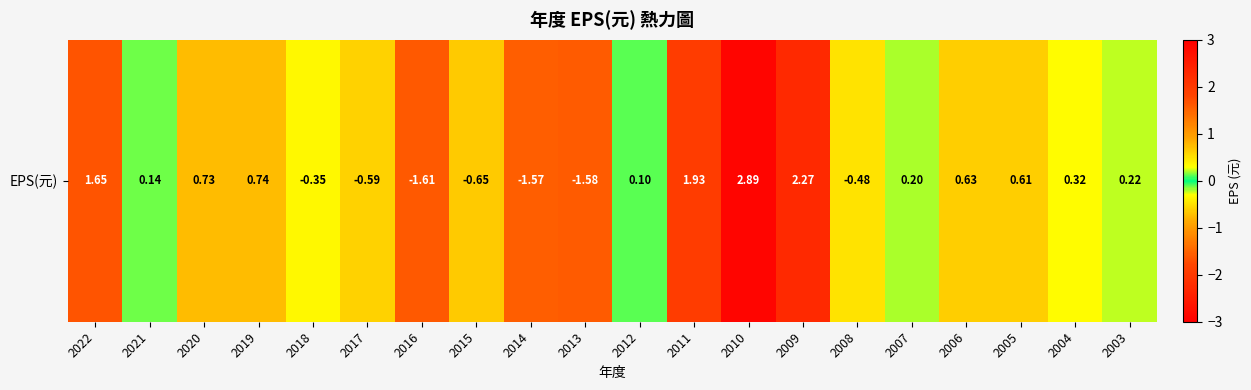

The value at 2004 is 0.3. True or false?

True